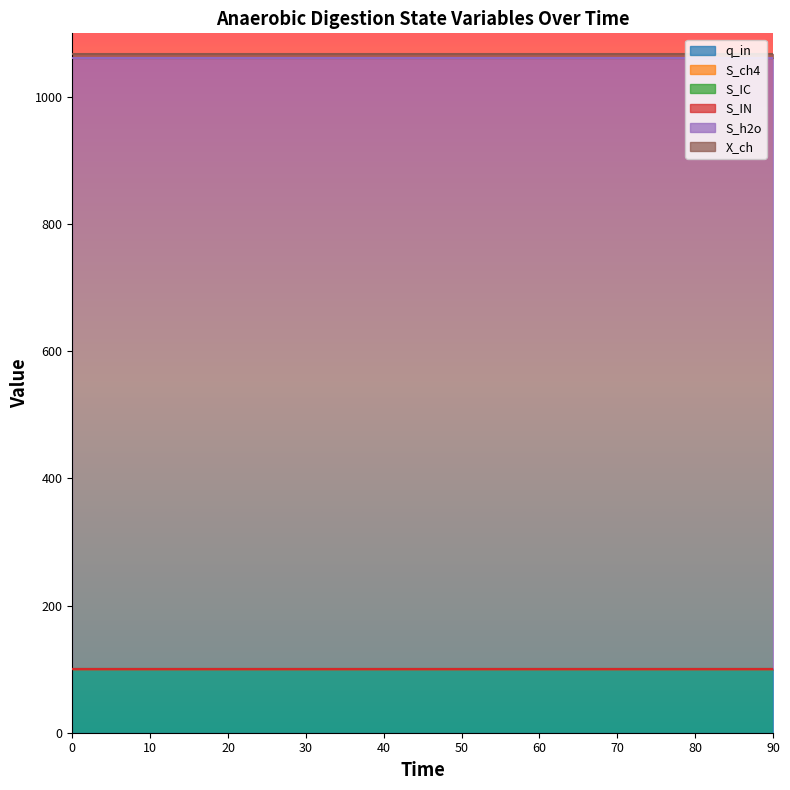

True or false: S_h2o and S_IN cross at least once.

False